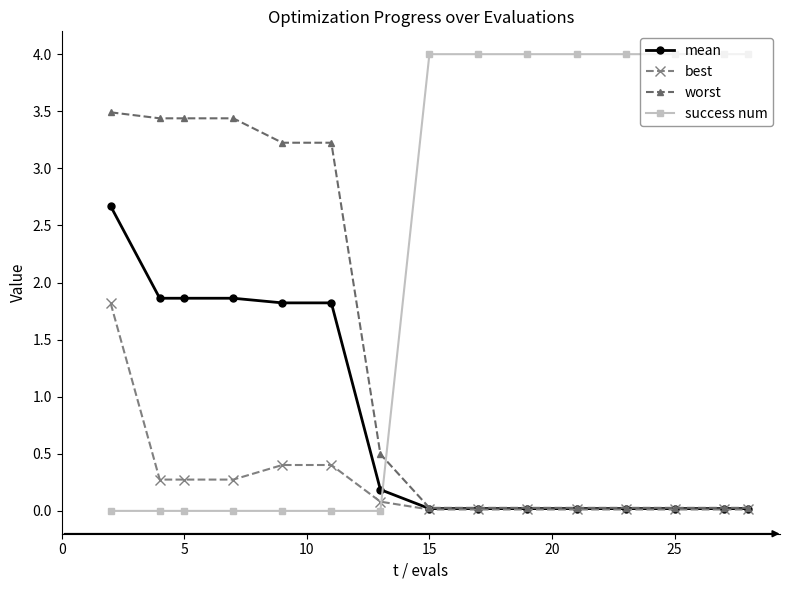

Which series has the largest total across all categories?

success num